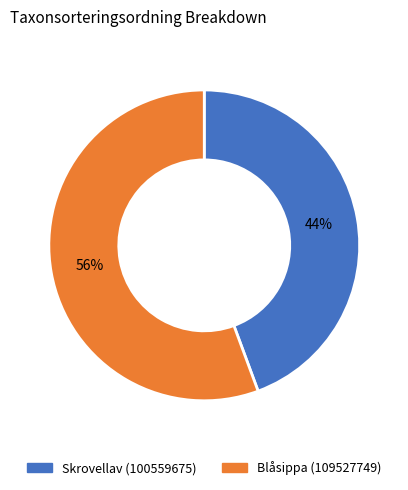

True or false: Blåsippa (109527749) accounts for 56% of the total.

True